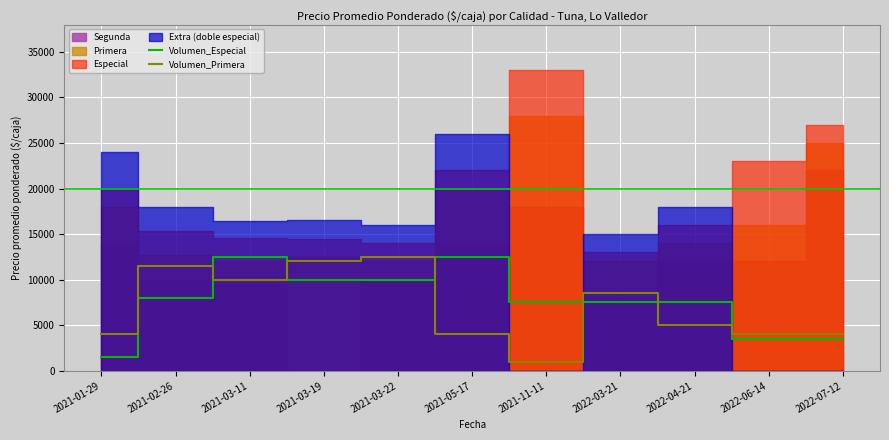

Which category has the lowest value in the Volumen_Primera series?

2021-11-11